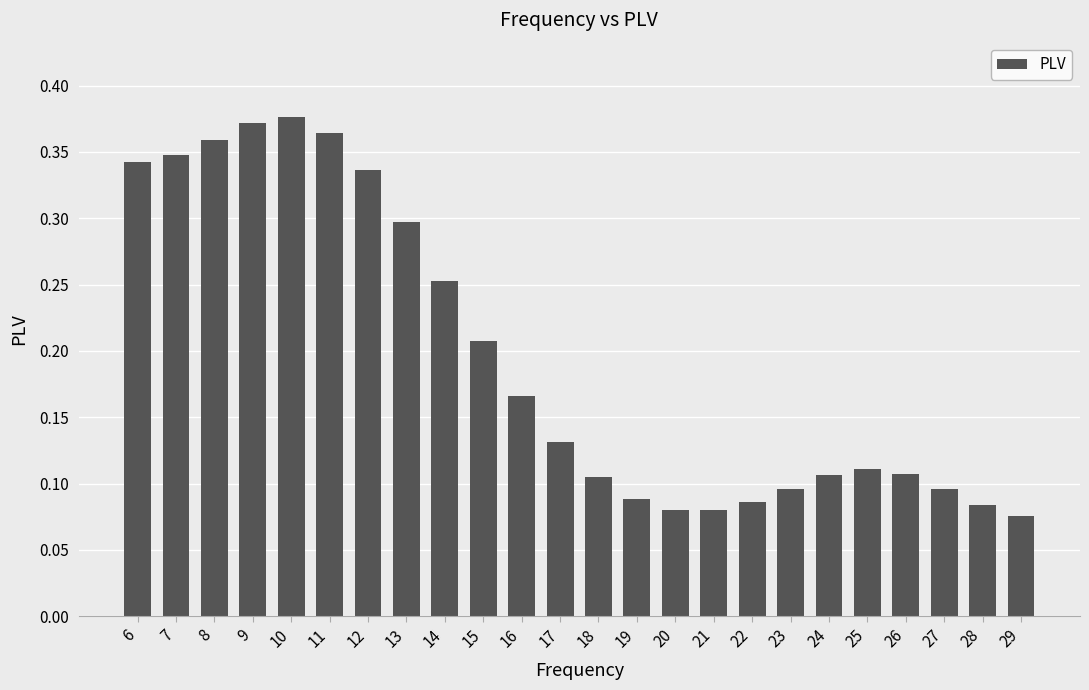

What is the sum of all values?

4.7